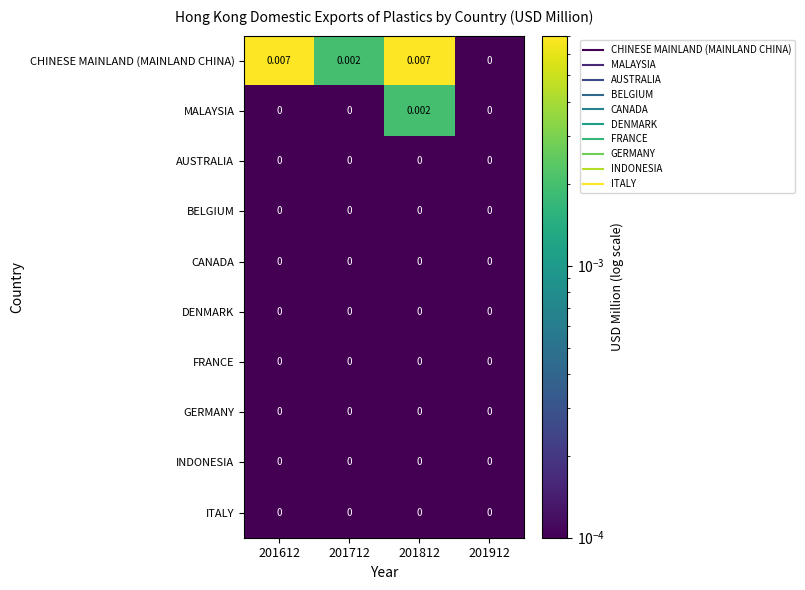

Which series has the largest range (max minus min)?

CHINESE MAINLAND (MAINLAND CHINA)